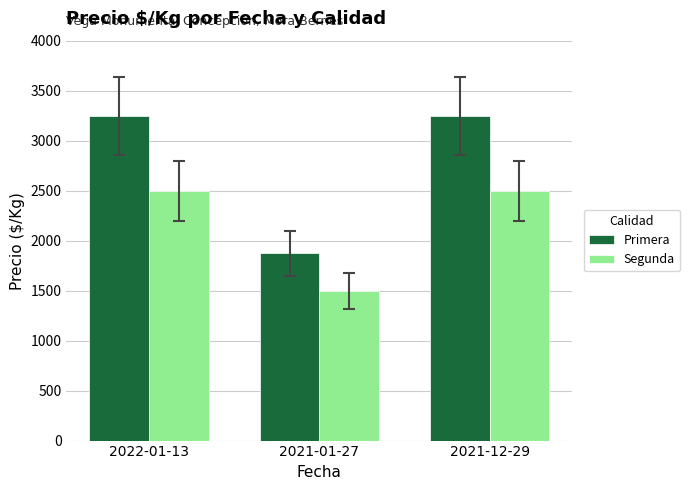

What is the average value of the Segunda series?

2167